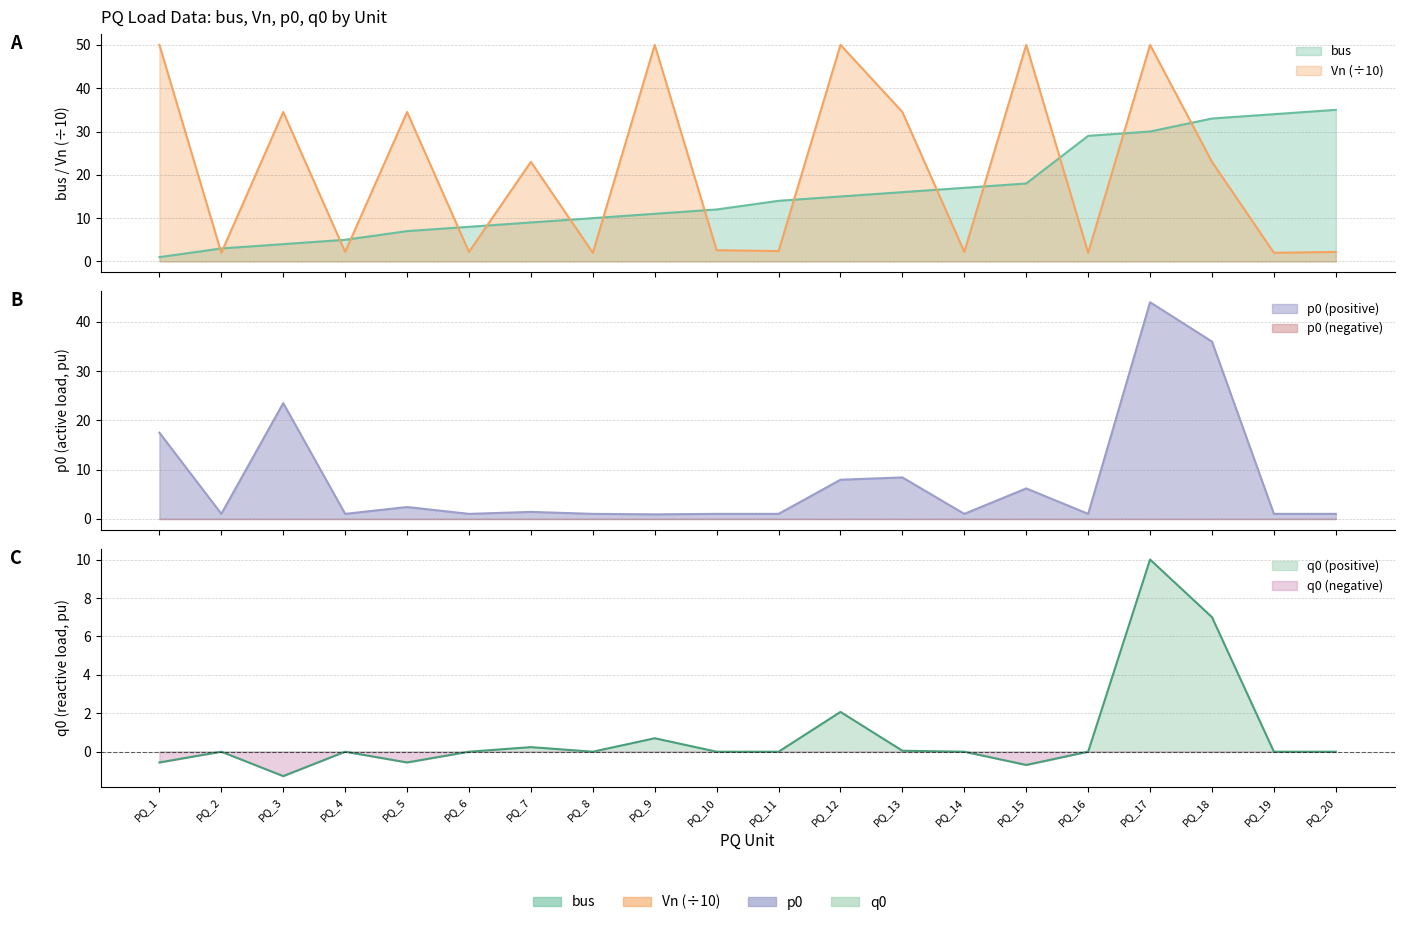

How many distinct data groups are displayed?

4